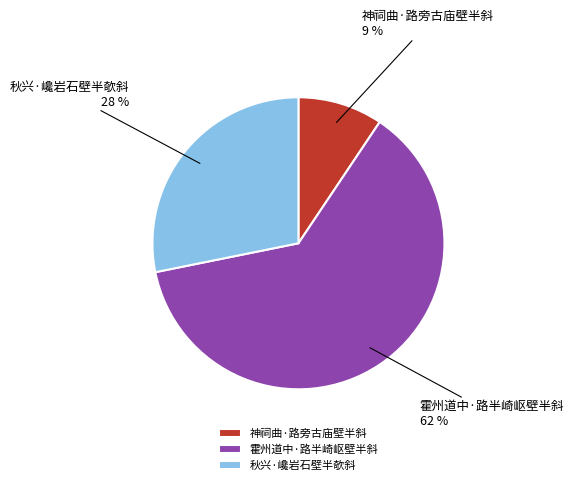

Which slice is the largest?

霍州道中·路半崎岖壁半斜